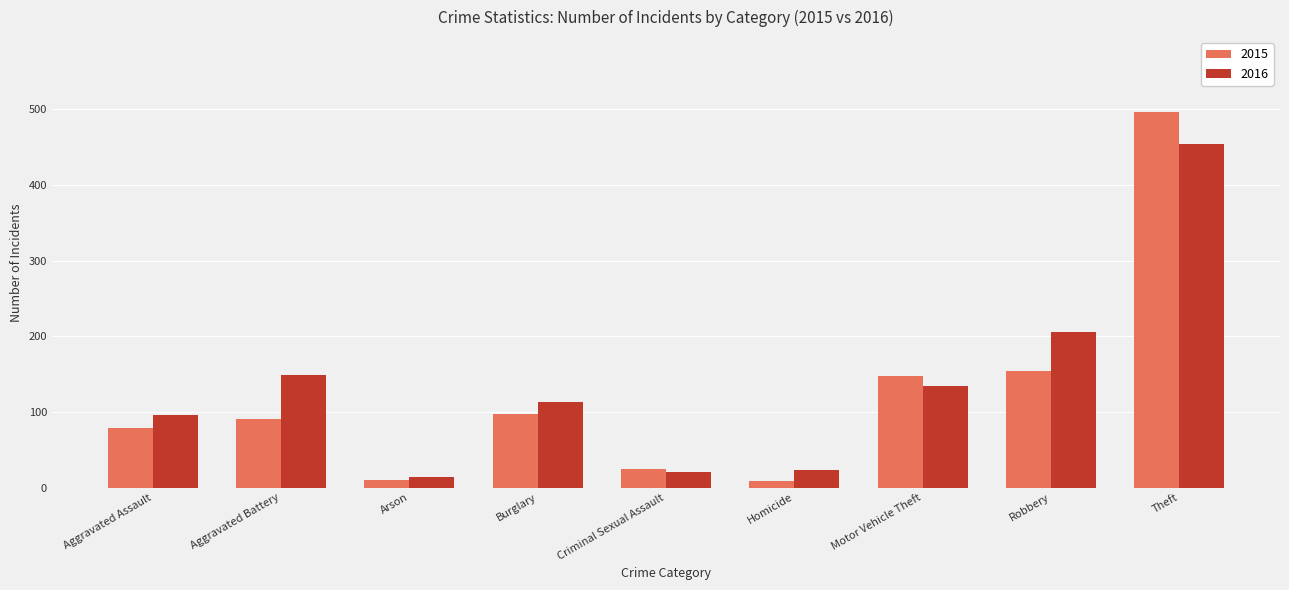

Rank the series by their maximum value, from highest to lowest.

2015, 2016